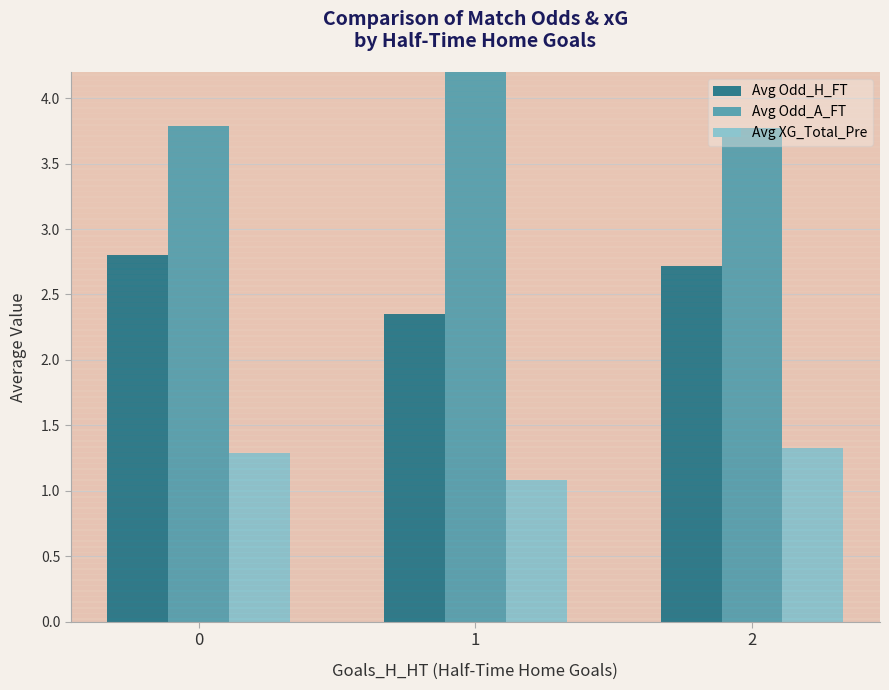

What is the difference between the highest and lowest values at 0?

2.5